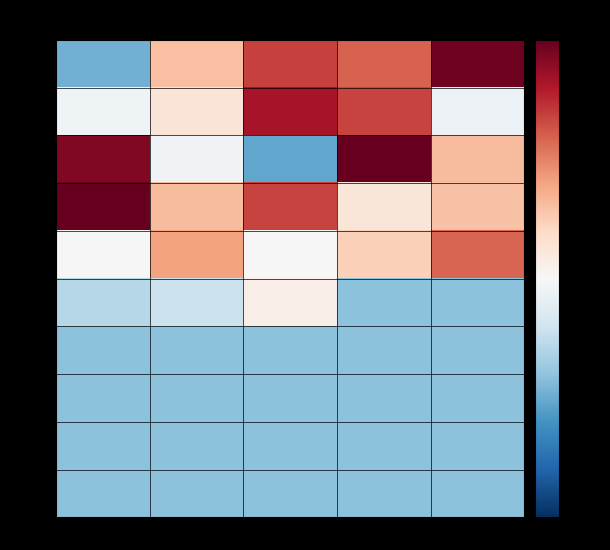

What is the total value across all series at col_1?

-0.1